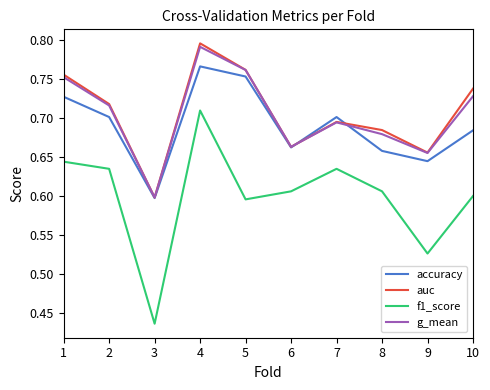

True or false: accuracy has more than 1 interior local peaks.

True